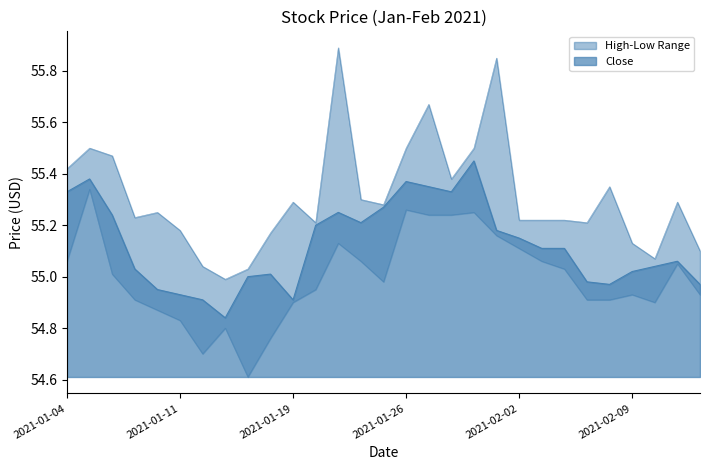

What position from the right is 2021-01-15?

20